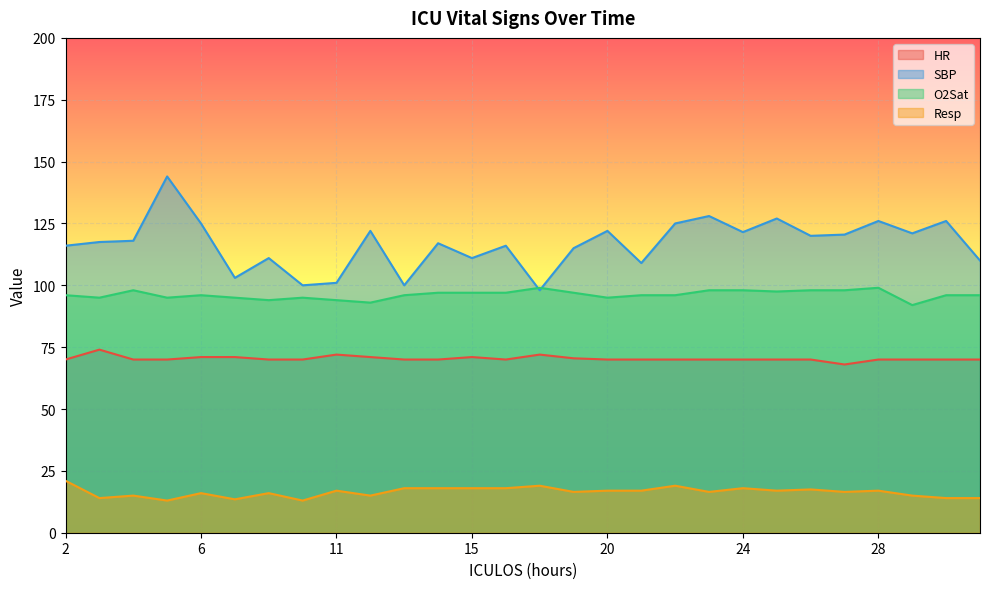

Rank the series at 3 from lowest to highest value.

Resp, HR, O2Sat, SBP